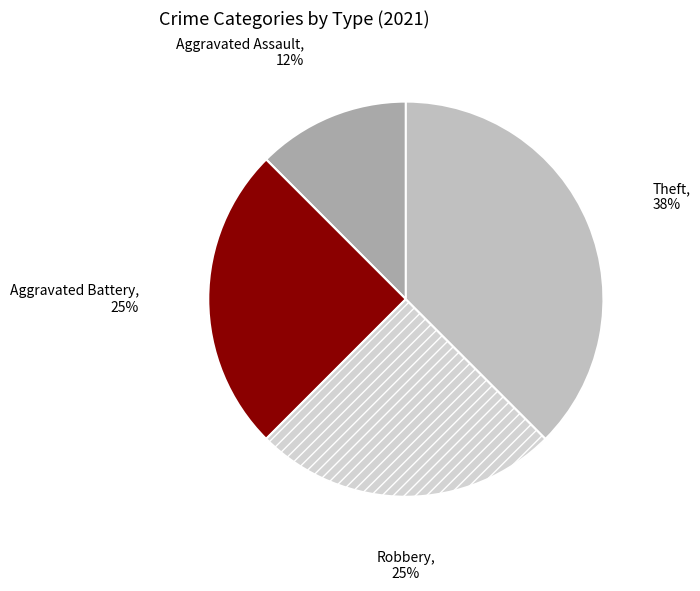

Is there any slice that represents more than half of the pie?

No